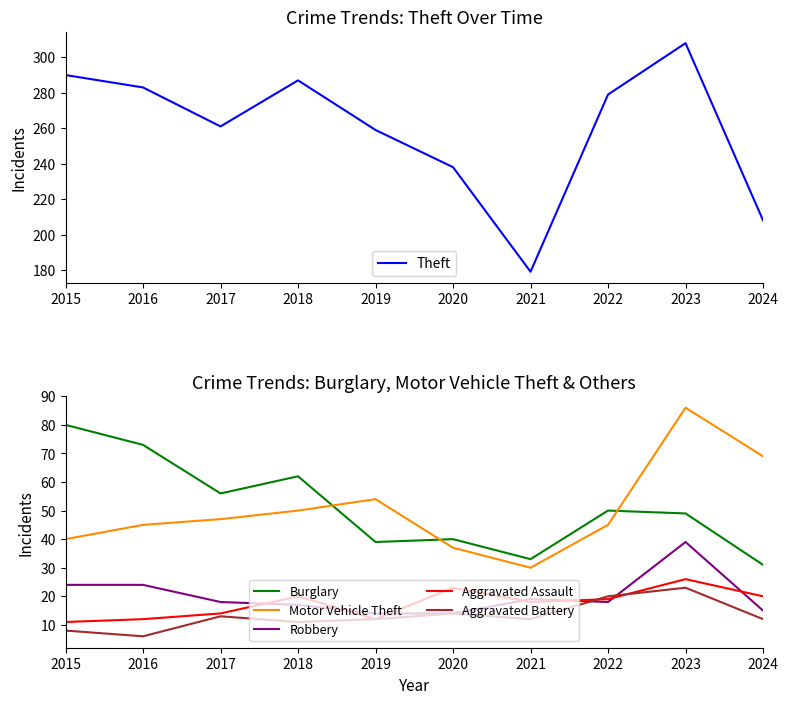

Which series has the largest total across all categories?

Theft